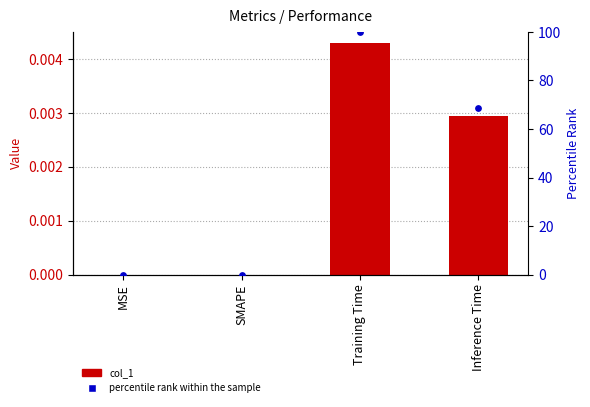

Which series reaches the minimum Y coordinate?

col_1